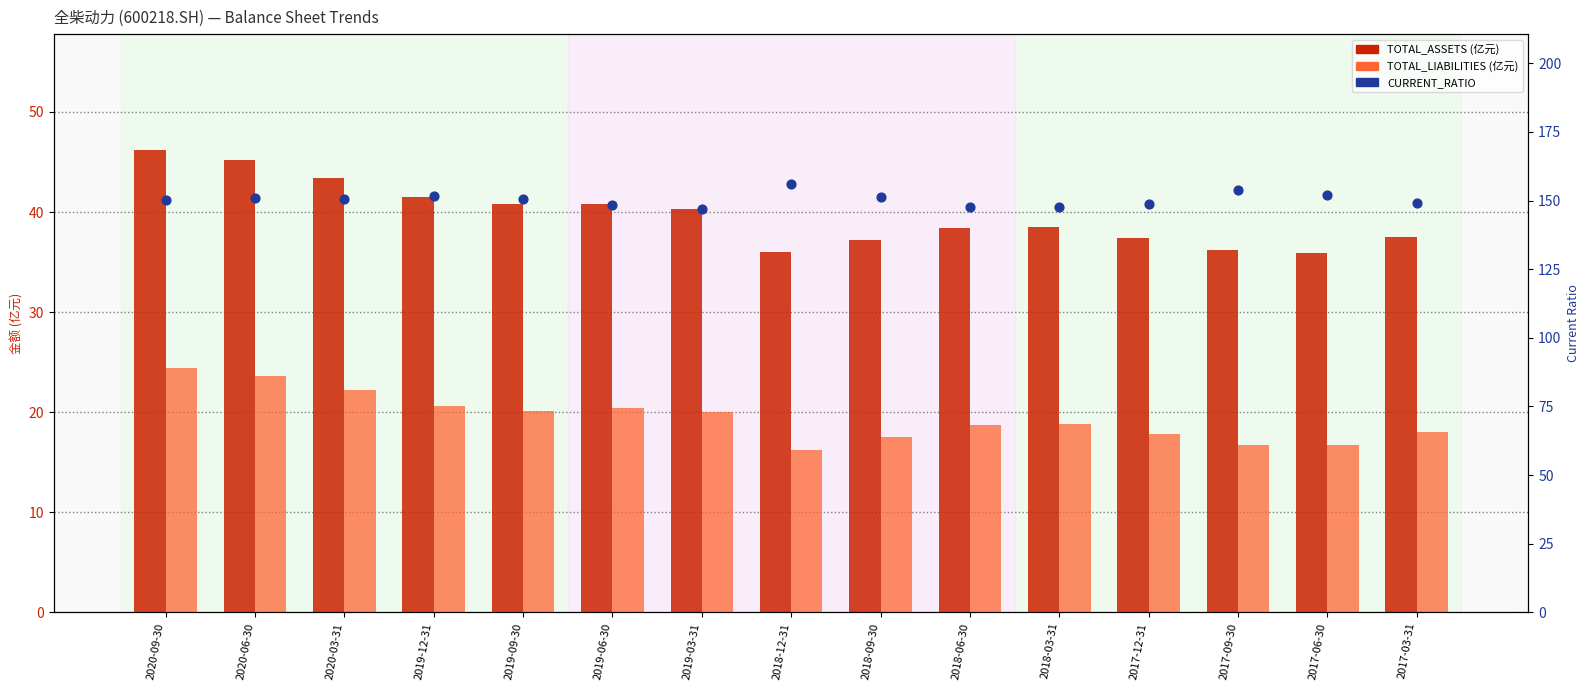

Which series has the widest spread of Y values?

TOTAL_ASSETS (亿元)